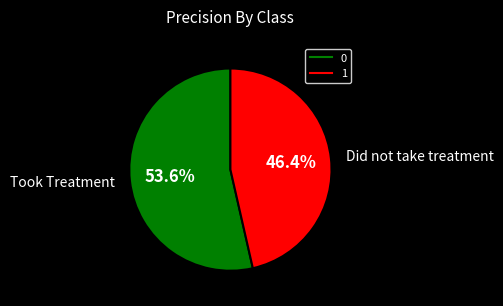

Combined, what portion of the pie is 1 and 0?

100.0%